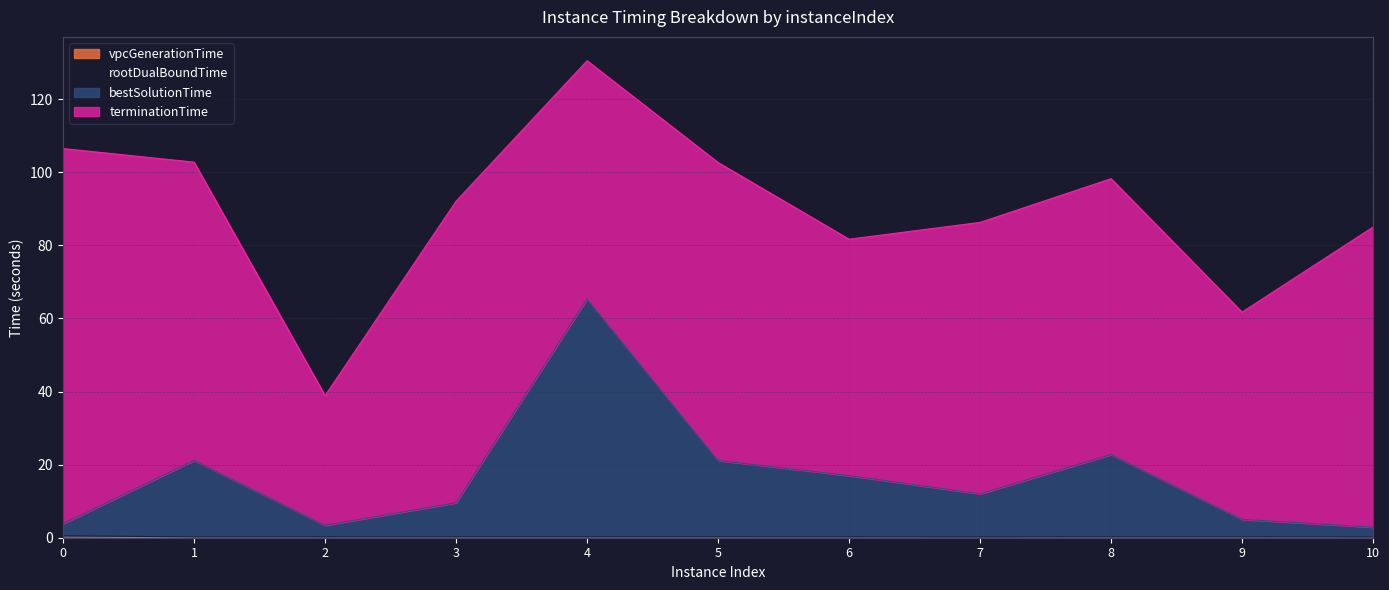

Which label corresponds to the largest value in the chart?

4